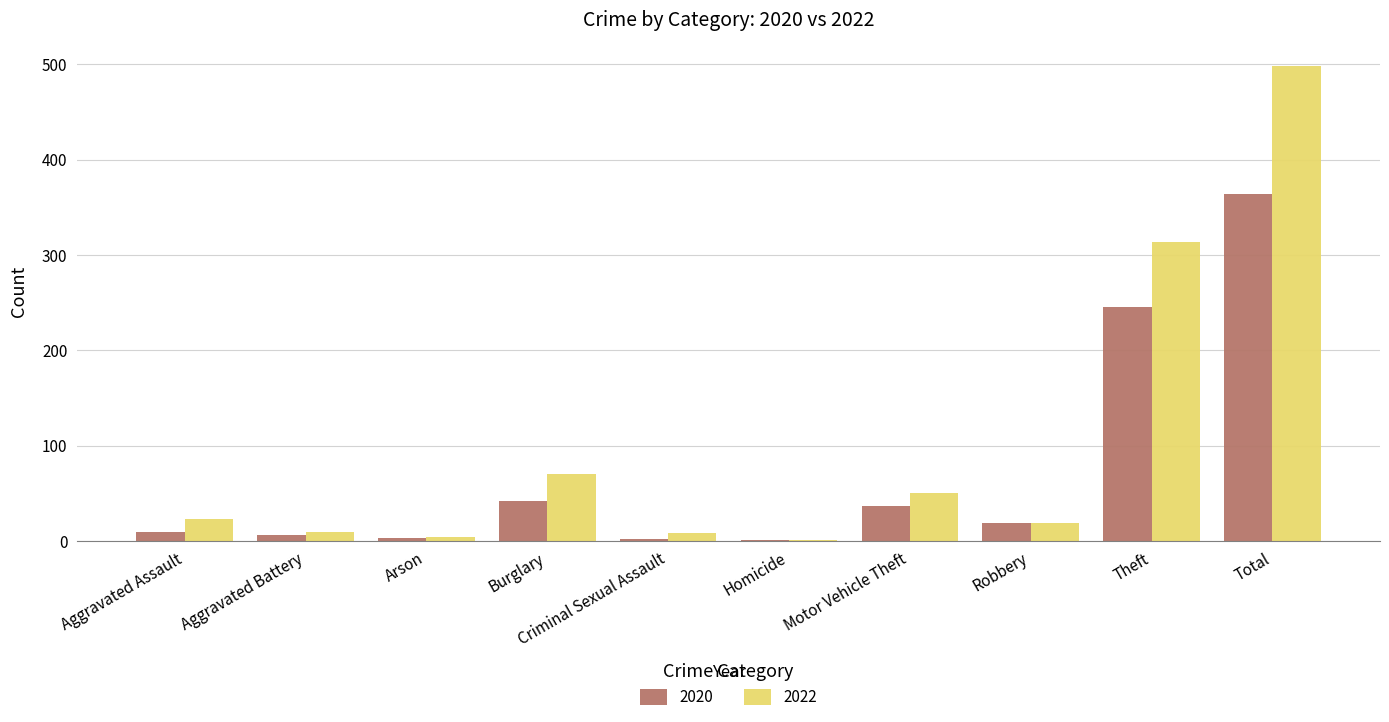

Which series has the widest spread of values?

2022